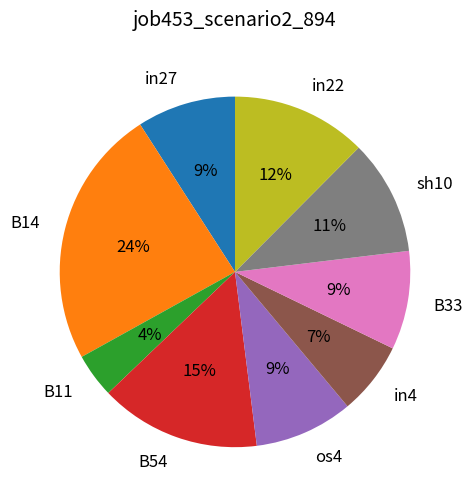

Do in27 and sh10 together represent more than half of the pie?

No